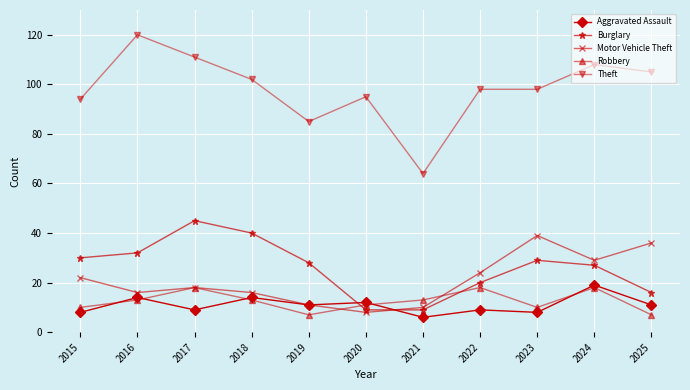

Which label corresponds to the largest value in the chart?

2016